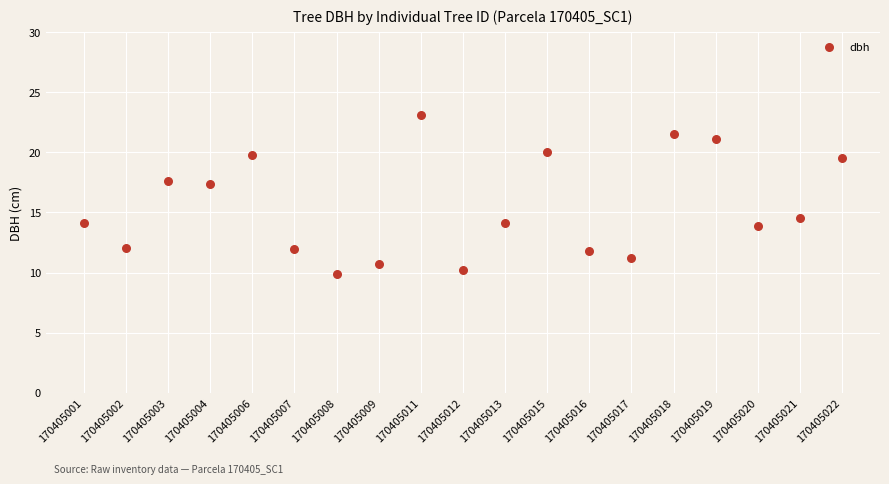

What is the range of Y values (max minus min)?

13.3